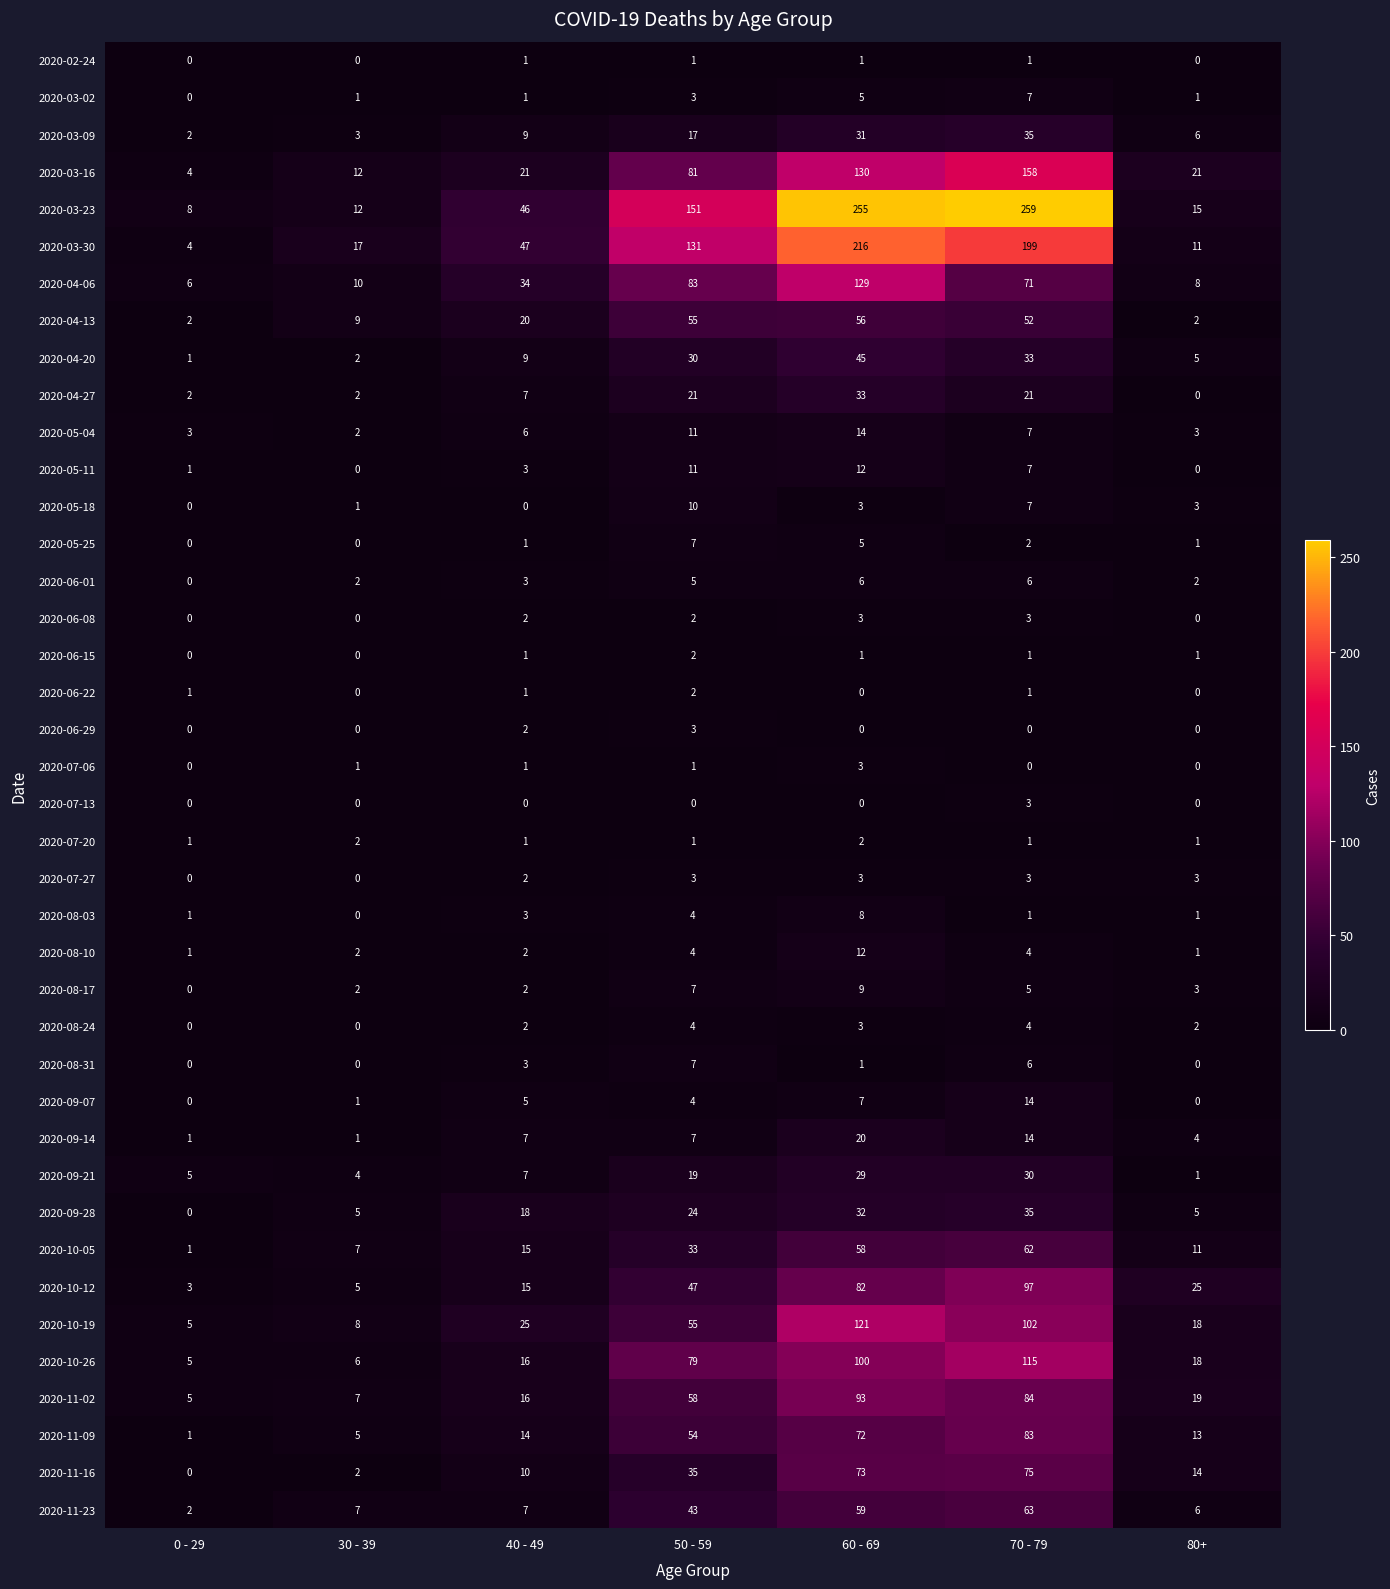

At which category is the sum across all series the highest?

60 - 69